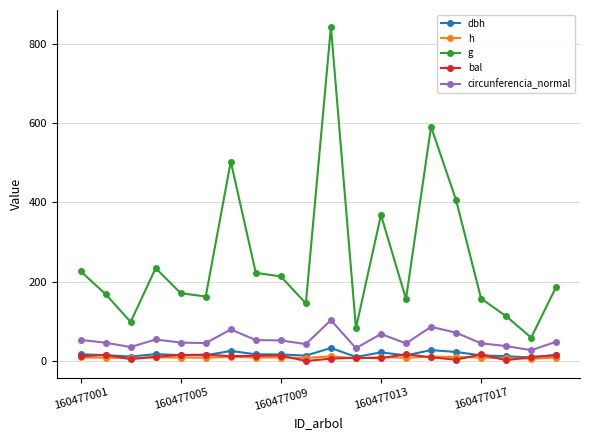

Which series has the largest range (max minus min)?

g